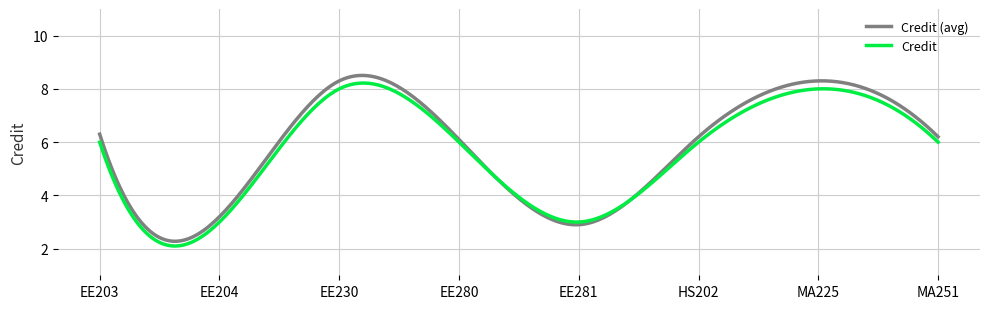

Which series has the widest spread of values?

Credit (avg)